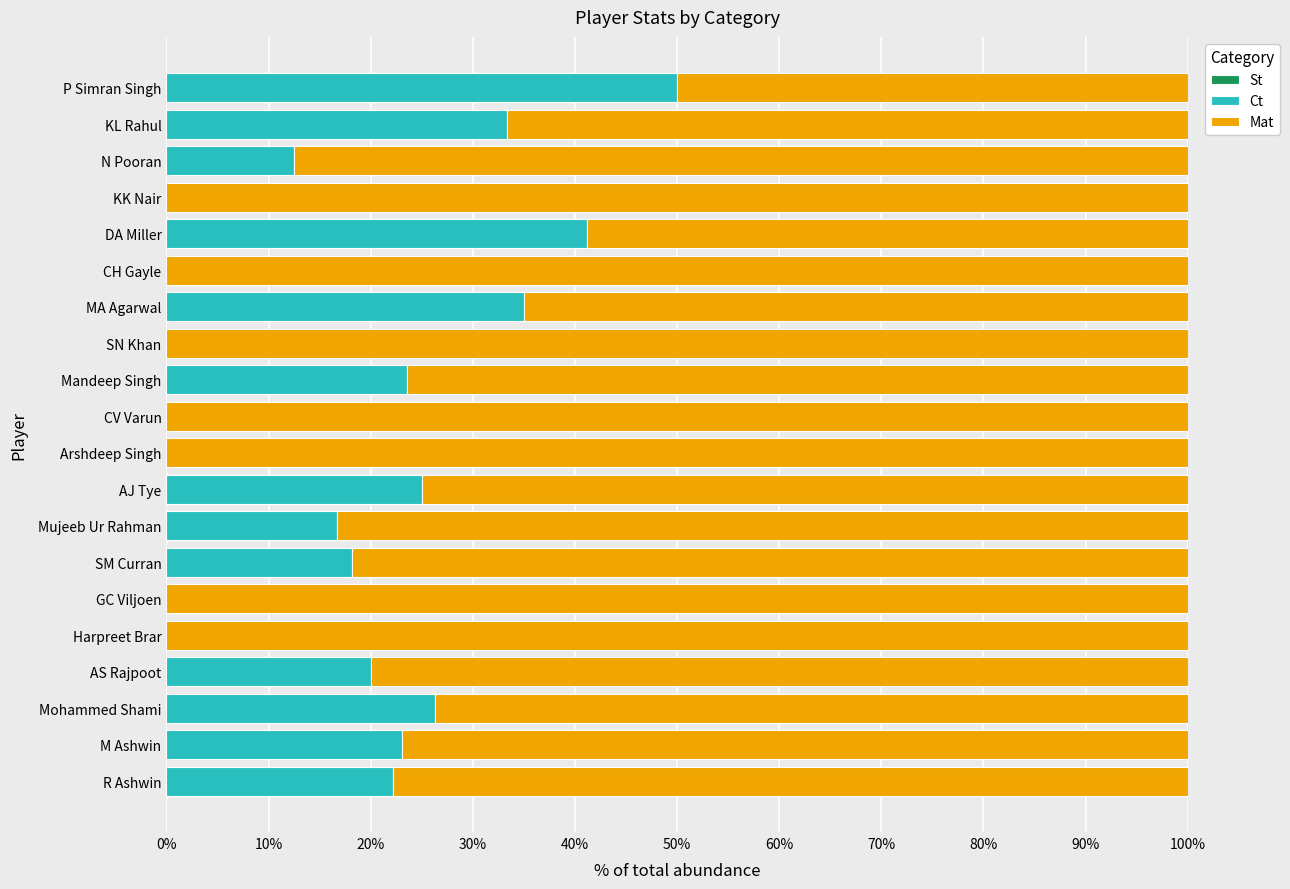

Which category has the highest value in the Ct series?

P Simran Singh